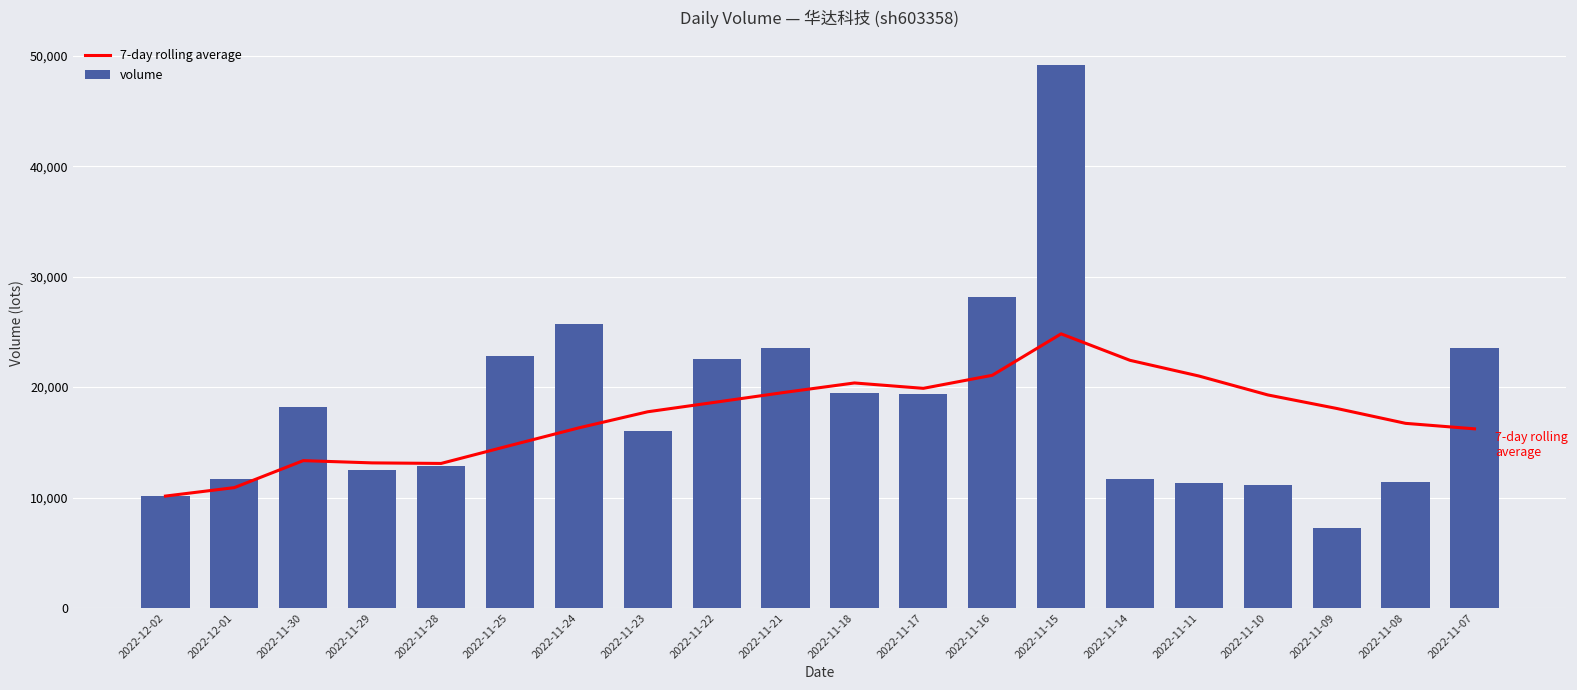

What is the label of the 18th bar from the left?

2022-11-09